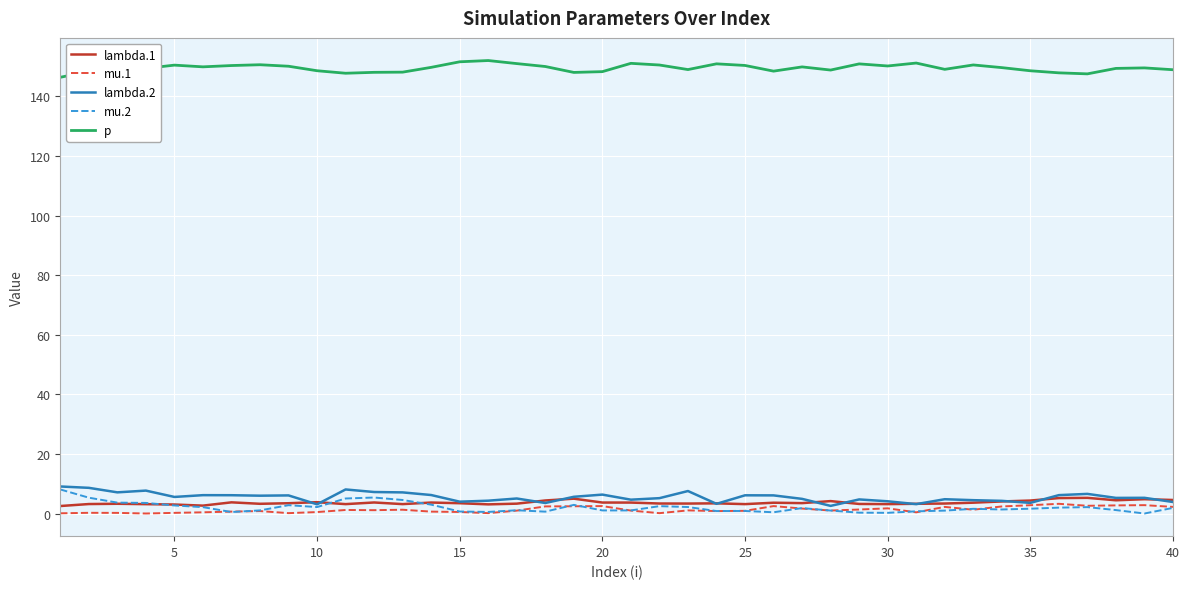

Which series has the largest total across all categories?

p